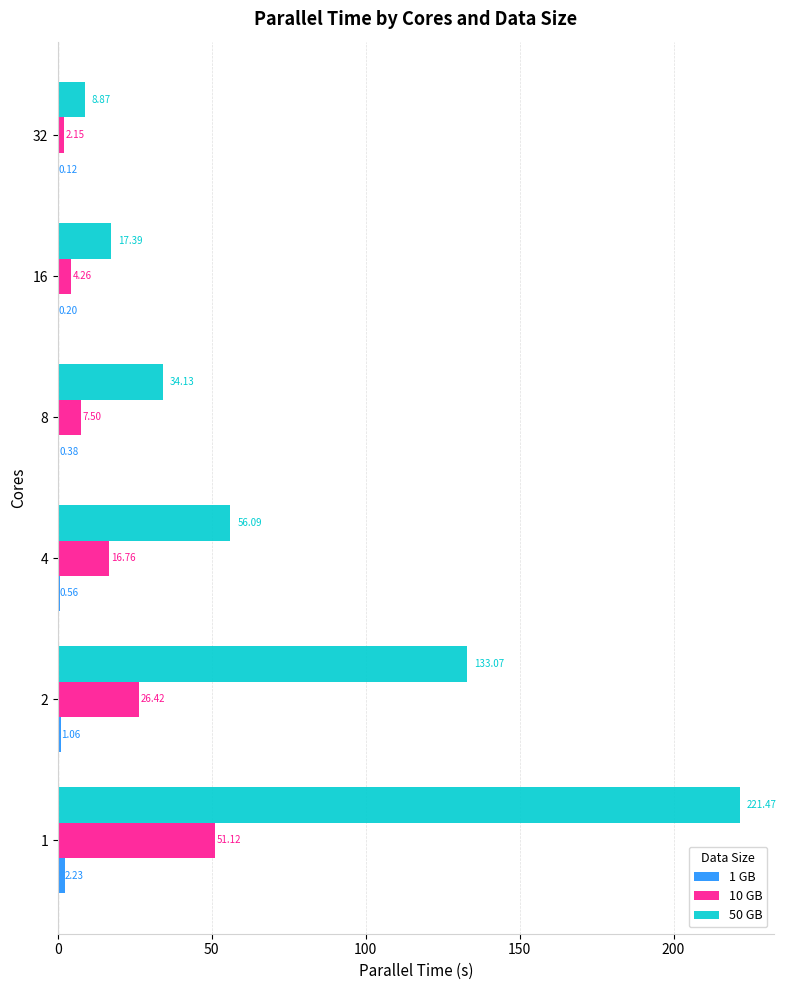

What is the total value across all series at 8?

42.0